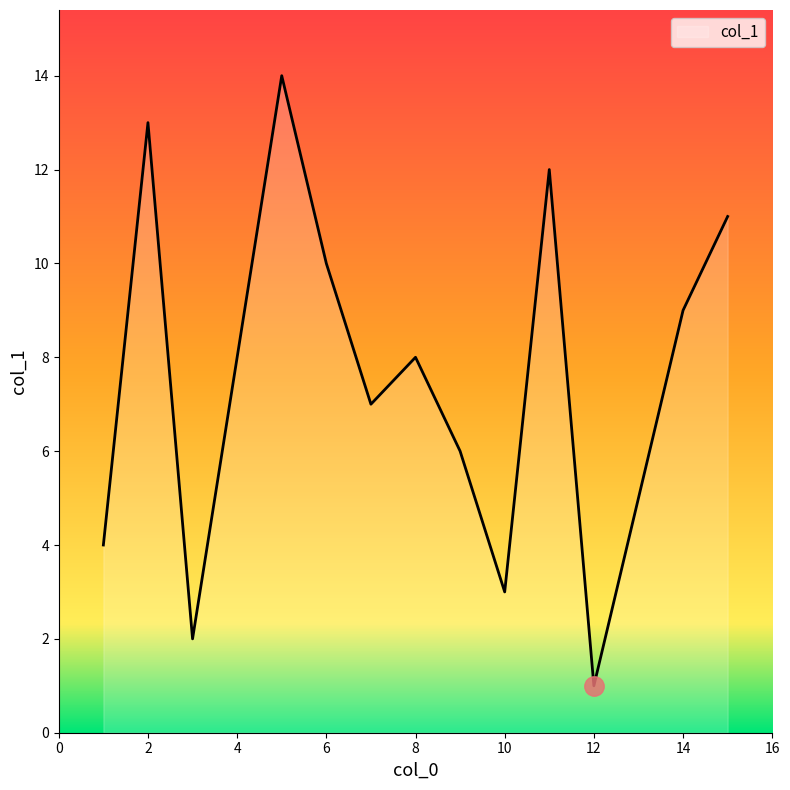

What is the difference between the maximum and minimum values?

13